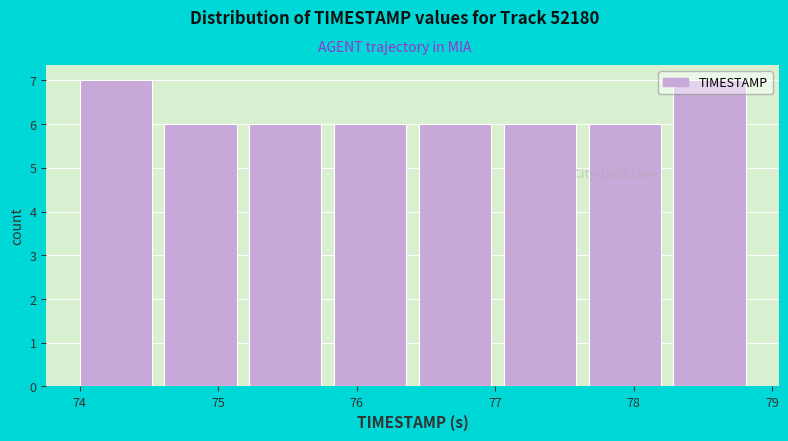

Reading left to right, transcribe this chart: for each bar, give the range it covers on the x-axis and its height. Neither the bar edges nor the heights are printed on the chart, so give them approximately, as read against the axes.

74.0 to 74.6: 7
74.6 to 75.2: 6
75.2 to 75.8: 6
75.8 to 76.5: 6
76.5 to 77.1: 6
77.1 to 77.7: 6
77.7 to 78.3: 6
78.3 to 78.9: 7